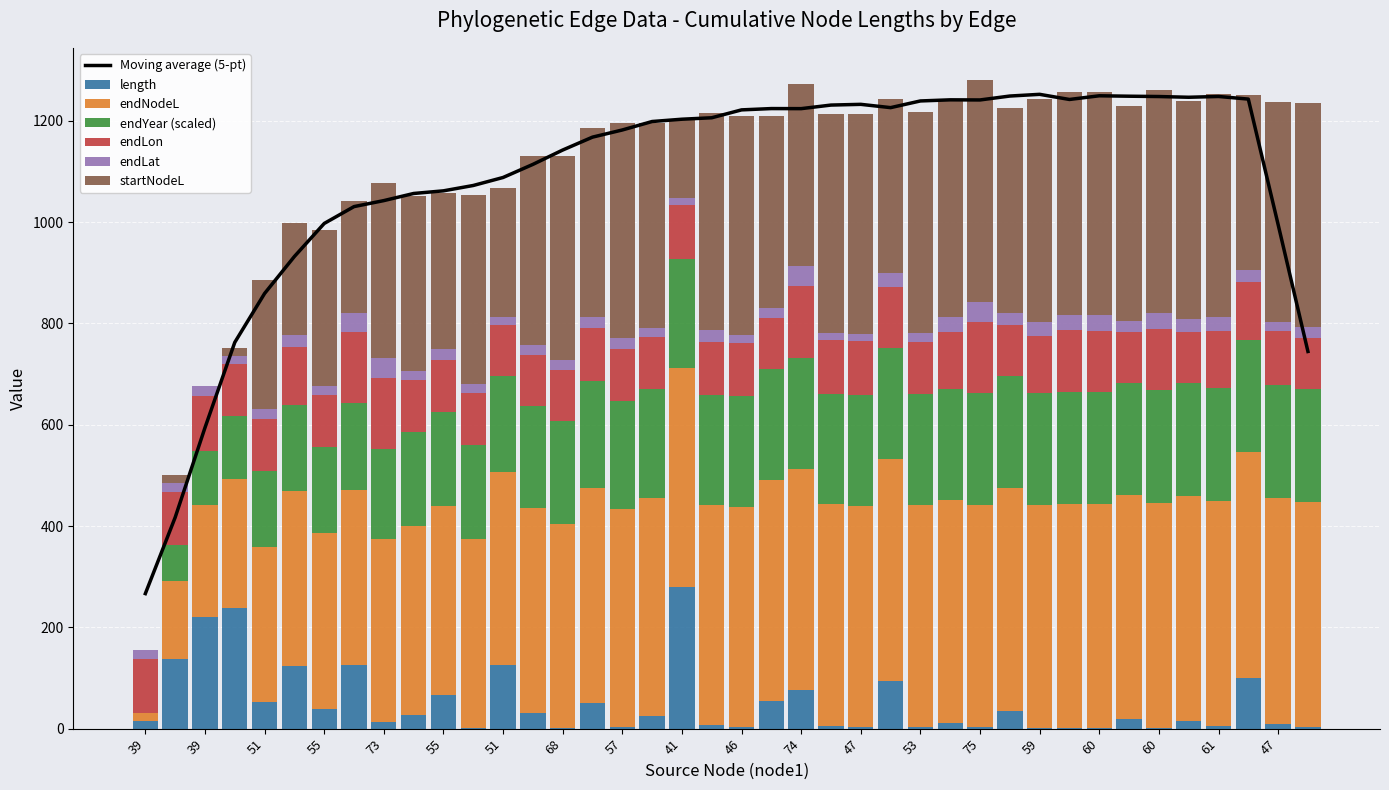

At which label is length closest to 139?

40